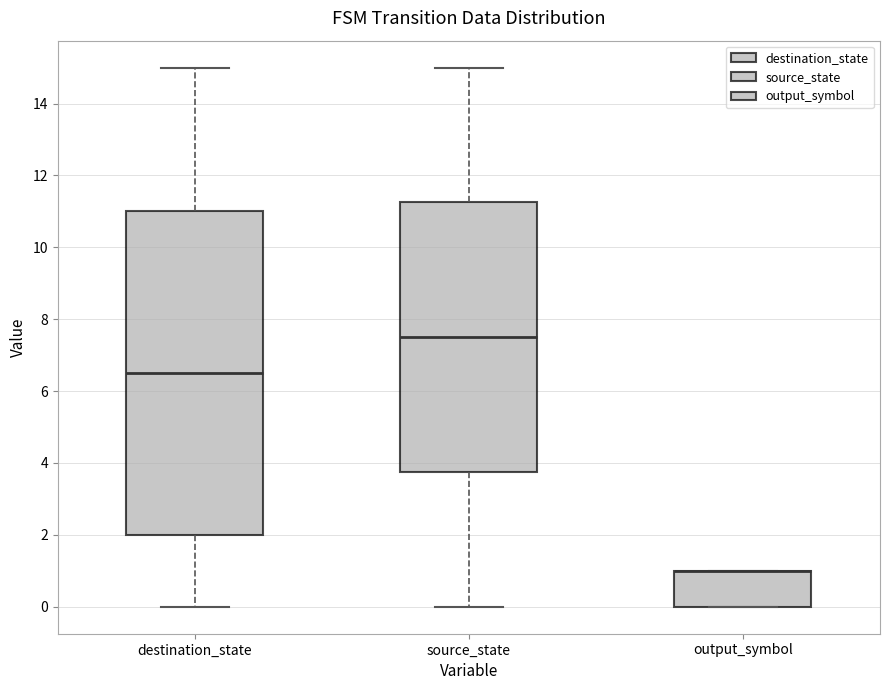

Where does the upper whisker of the box for source_state end on the y-axis? The values are not printed on the chart, so give them approximately, as read against the axis.

15.0